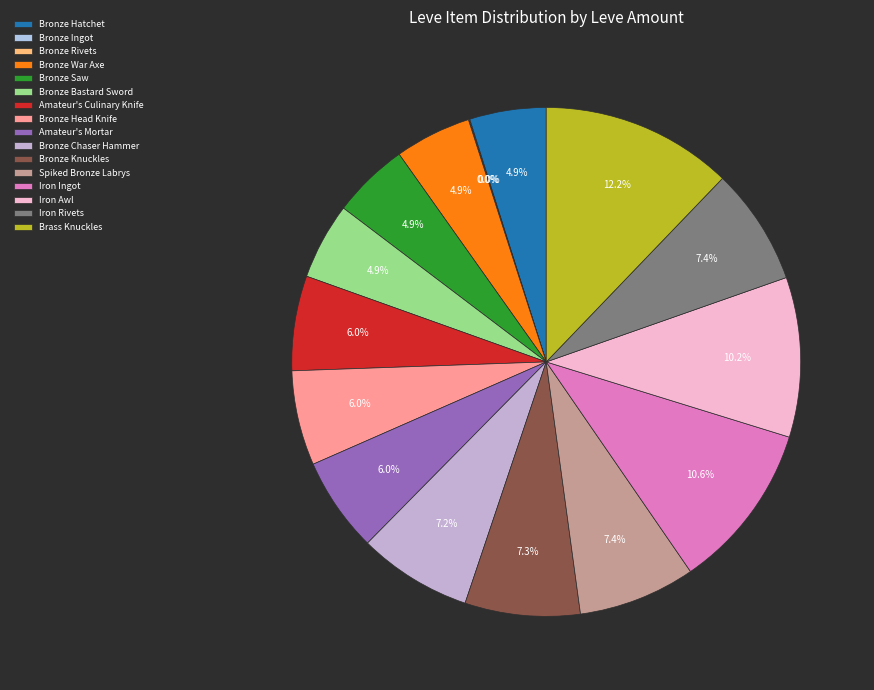

To the nearest percent, what is the difference between the largest and smallest slice percentages?

12%